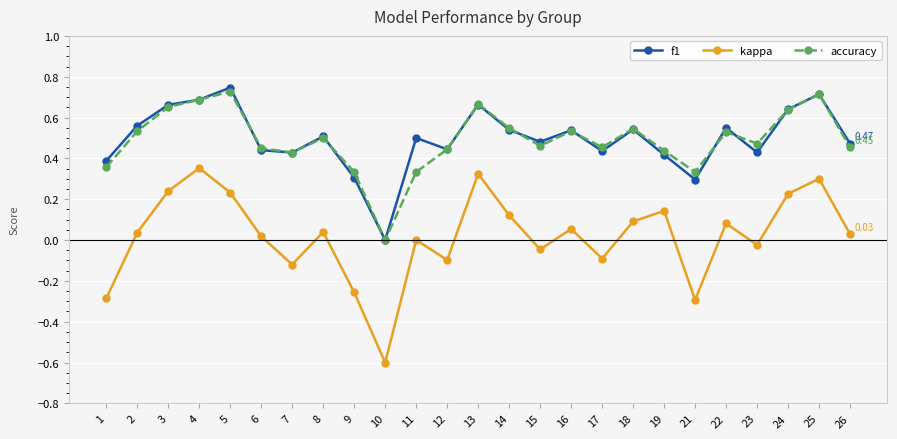

Which series has the widest spread of values?

kappa